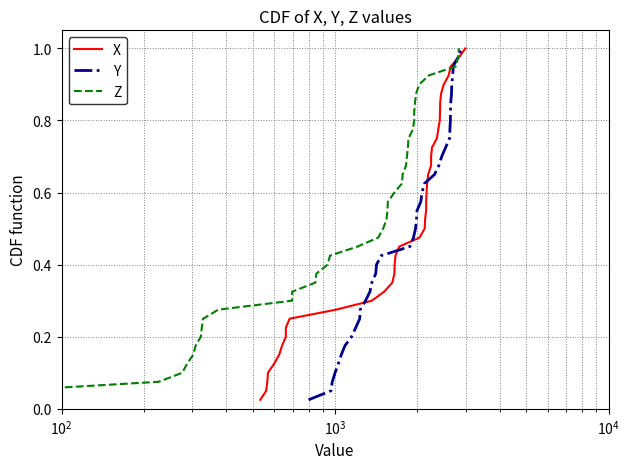

What is the difference between the second highest and second lowest values in the Z series?

0.9